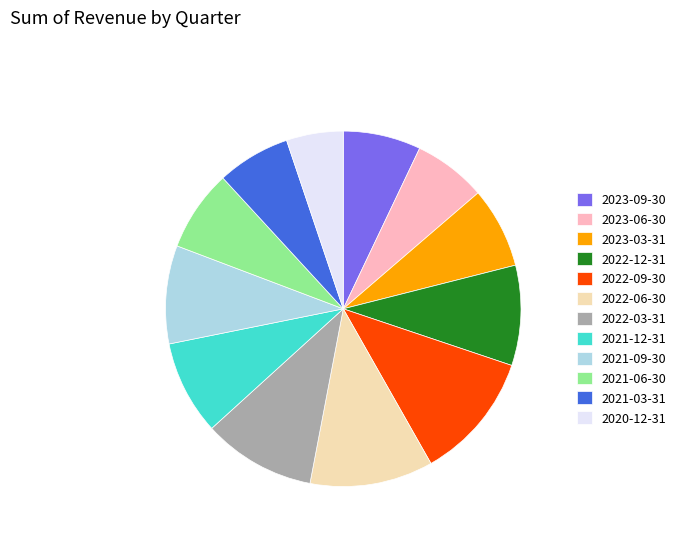

Do 2022-09-30 and 2022-12-31 together represent more than half of the pie?

No